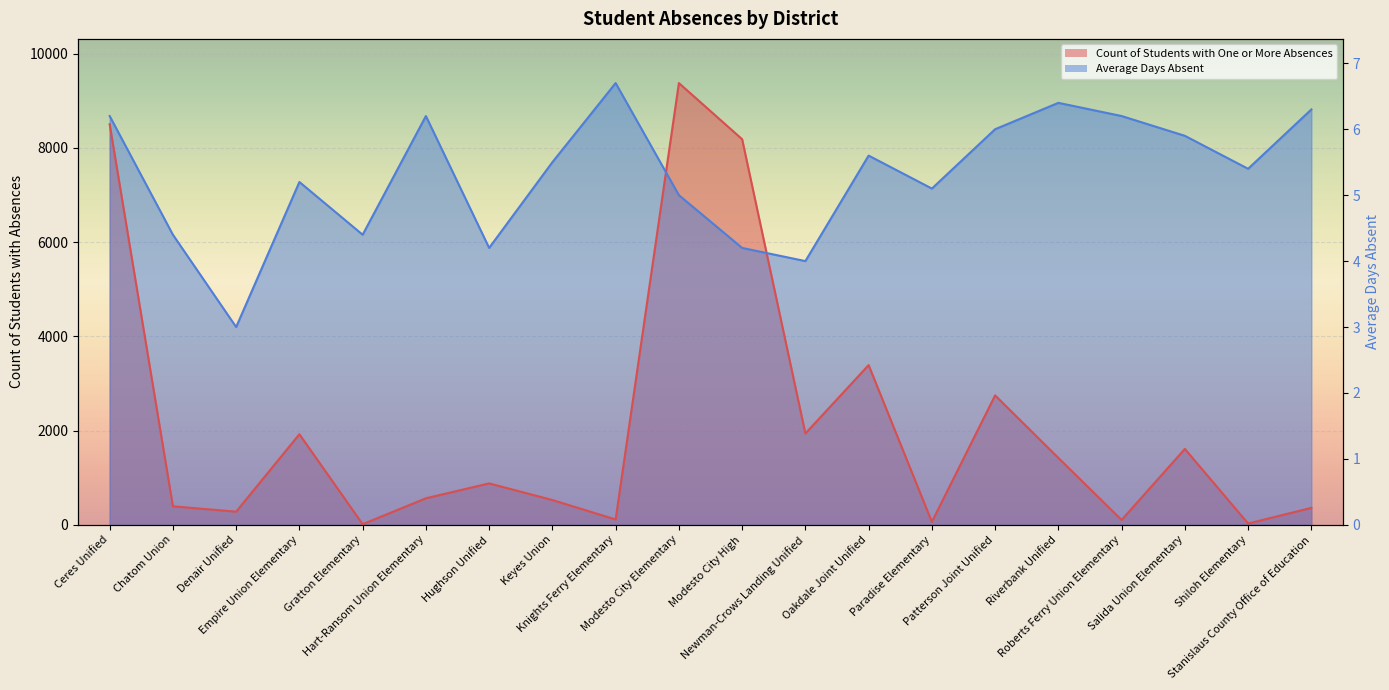

What is the lowest value of the Count of Students with One or More Absences series?

14.0